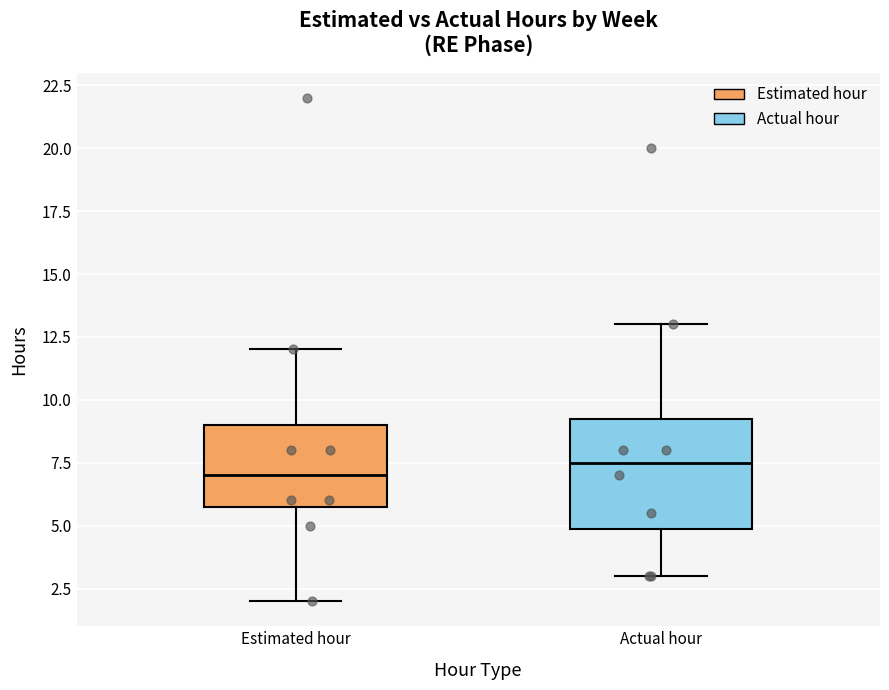

Reading left to right, read every box against the y-axis: the position of its median line, the range the box covers, and the ends of its whiskers. The values are not printed on the chart, so give them approximately, as read against the axis.

Estimated hour: median 7.0, box 6.0 to 9.0, whiskers 2.0 to 12.0
Actual hour: median 7.5, box 5.0 to 9.5, whiskers 3.0 to 13.0